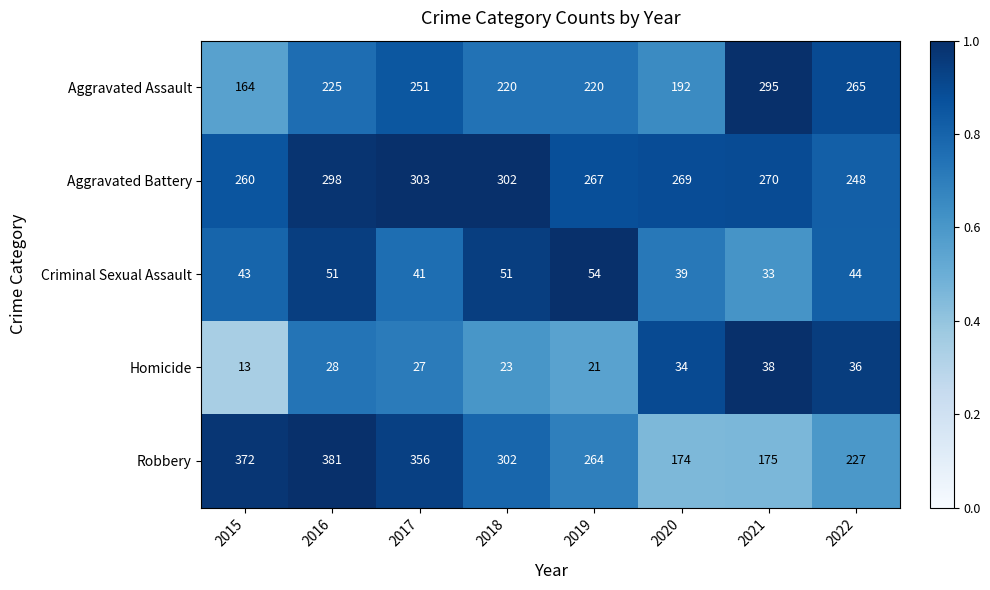

True or false: Robbery has a value of 381 at 2016.

True